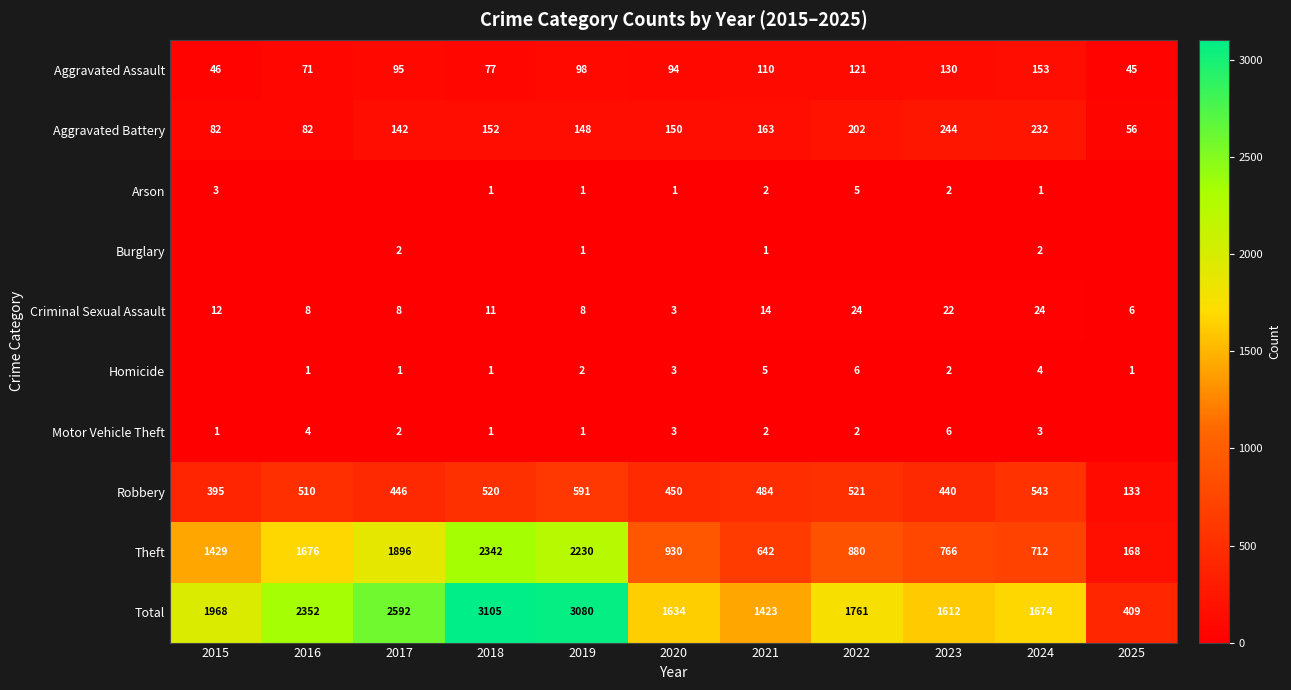

How many Homicide values are between 1 and 4?

8